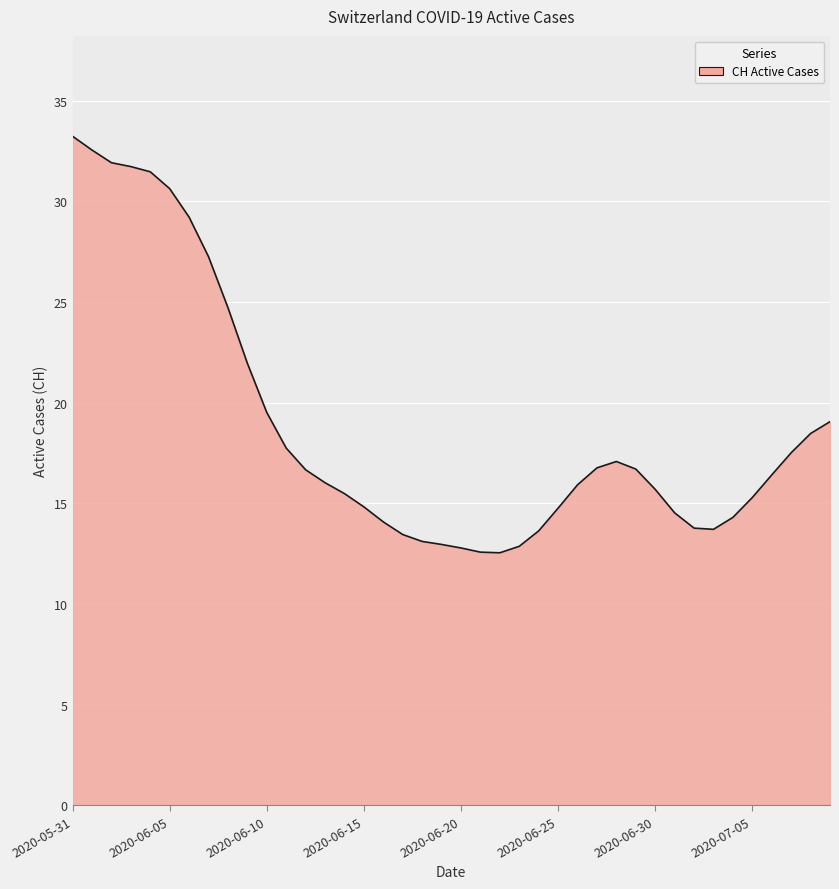

What is the difference between the maximum and minimum values?

20.7